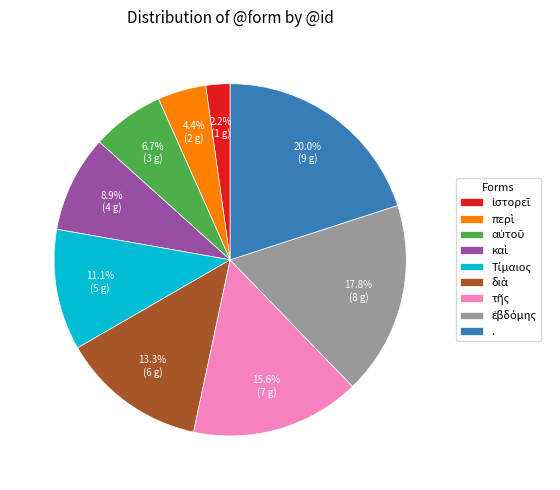

Which slice is the largest?

.